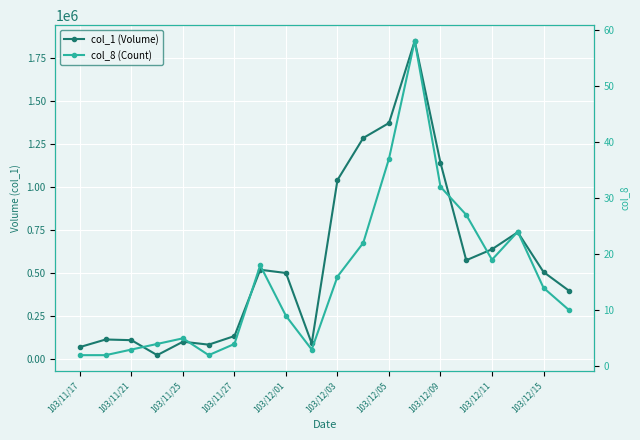

Which series has the widest spread of values?

col_1 (Volume)